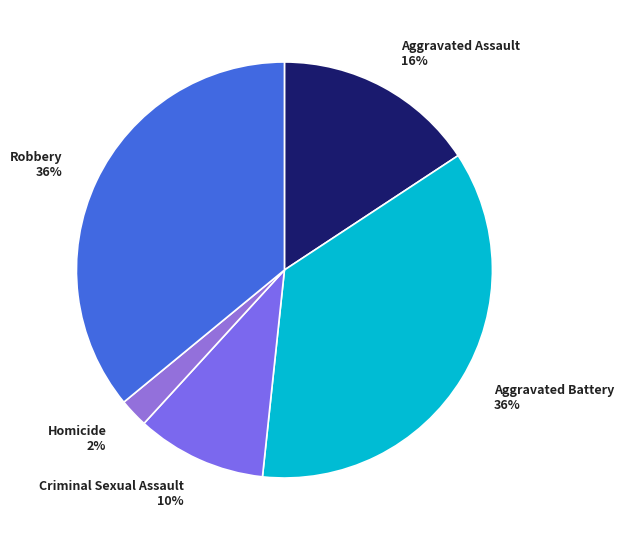

Combined, do Criminal Sexual Assault and Homicide account for over 50%?

No